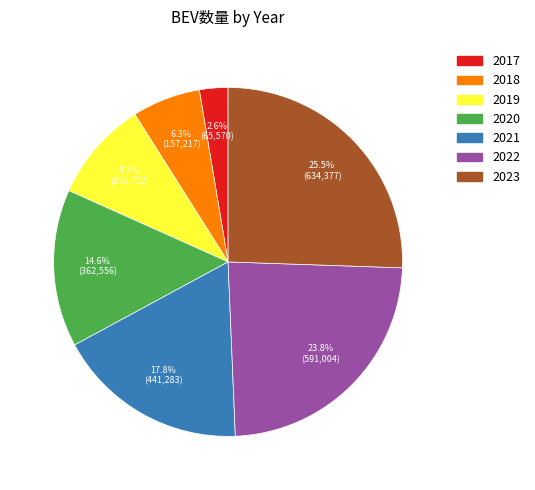

Does any single category account for the majority?

No